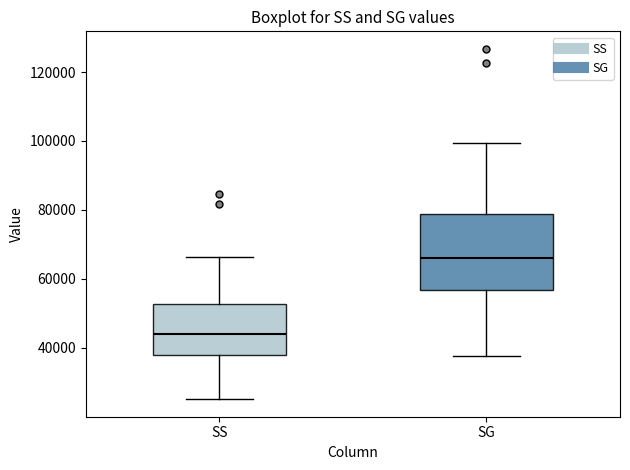

Reading left to right, transcribe this box plot: for each box, give where its median line is, the range the box spans, and where its two whiskers end, as read against the y-axis. The values are not printed on the chart, so give them approximately, as read against the axis.

SS: median 44000, box 38000 to 52000, whiskers 26000 to 66000
SG: median 66000, box 56000 to 78000, whiskers 38000 to 100000